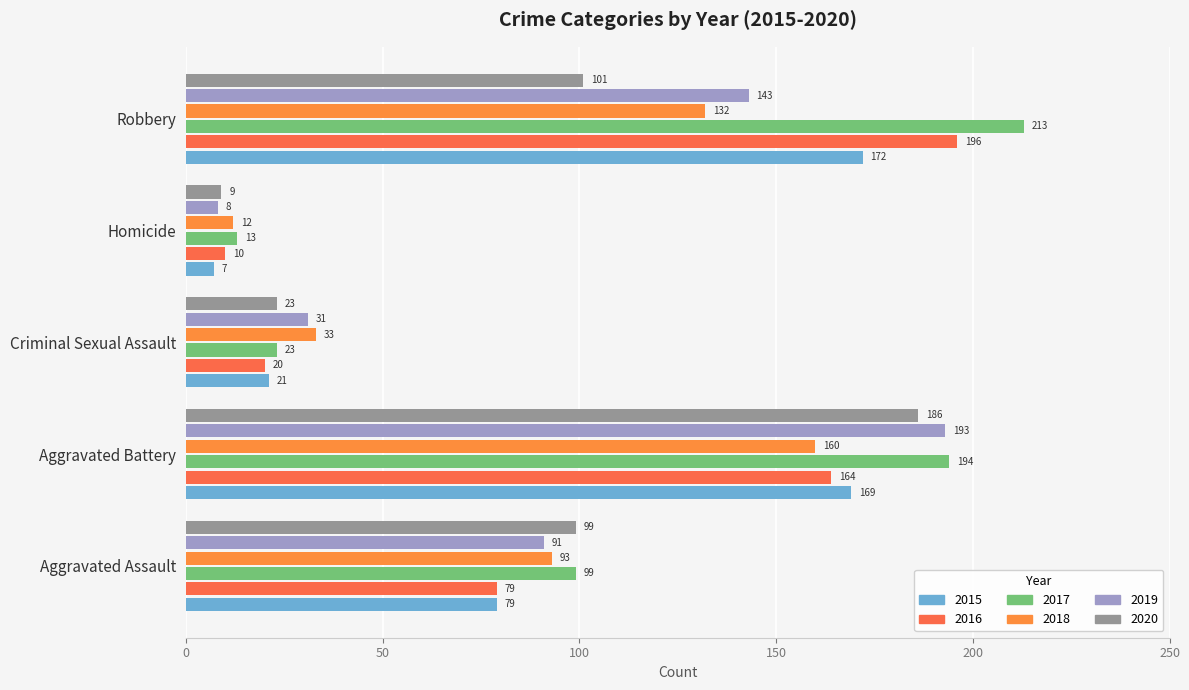

Rank the categories by 2017 value from highest to lowest.

Robbery, Aggravated Battery, Aggravated Assault, Criminal Sexual Assault, Homicide